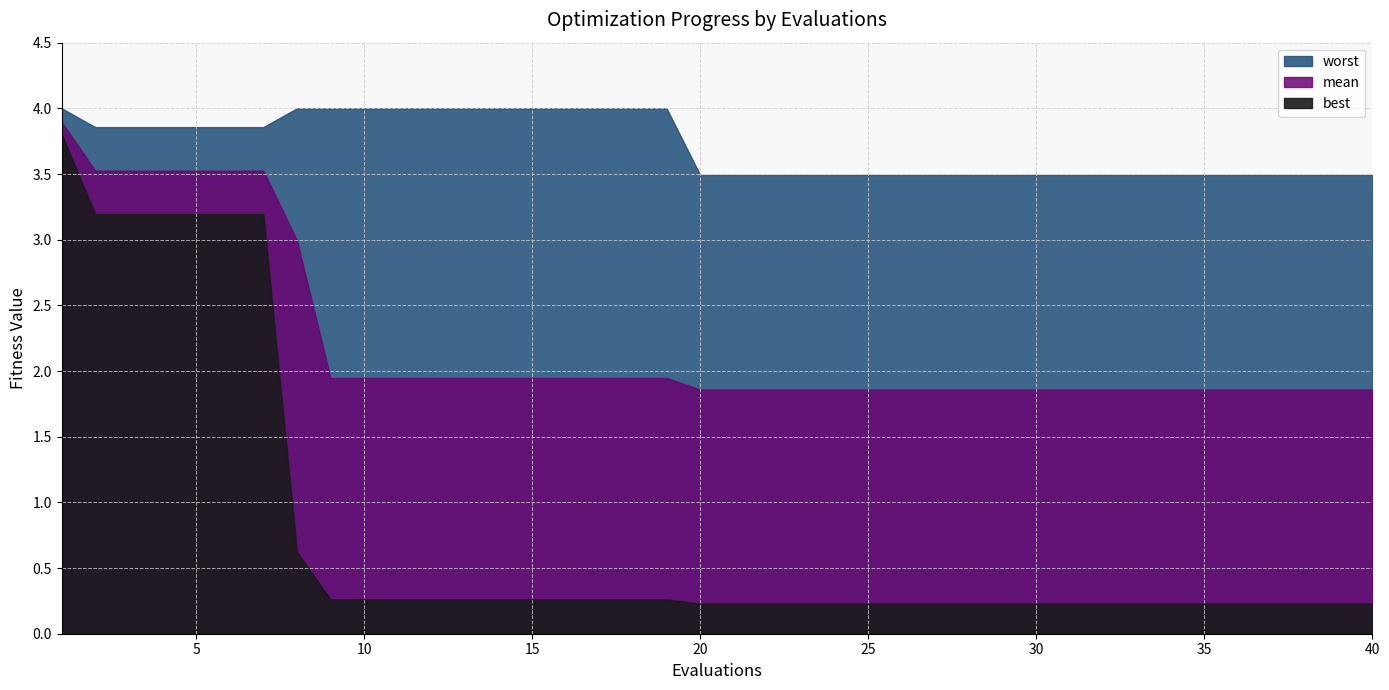

Reading left to right, extract all data points from this chart.

mean: 3.9	3.5	3.5	3.5	3.5	3.5	3.5	3.0	1.9	1.9	1.9	1.9	1.9	1.9	1.9	1.9	1.9	1.9	1.9	1.9	1.9	1.9	1.9	1.9	1.9	1.9	1.9	1.9	1.9	1.9	1.9	1.9	1.9	1.9	1.9	1.9	1.9	1.9	1.9	1.9
best: 3.8	3.2	3.2	3.2	3.2	3.2	3.2	0.6	0.3	0.3	0.3	0.3	0.3	0.3	0.3	0.3	0.3	0.3	0.3	0.2	0.2	0.2	0.2	0.2	0.2	0.2	0.2	0.2	0.2	0.2	0.2	0.2	0.2	0.2	0.2	0.2	0.2	0.2	0.2	0.2
worst: 4.0	3.9	3.9	3.9	3.9	3.9	3.9	4.0	4.0	4.0	4.0	4.0	4.0	4.0	4.0	4.0	4.0	4.0	4.0	3.5	3.5	3.5	3.5	3.5	3.5	3.5	3.5	3.5	3.5	3.5	3.5	3.5	3.5	3.5	3.5	3.5	3.5	3.5	3.5	3.5